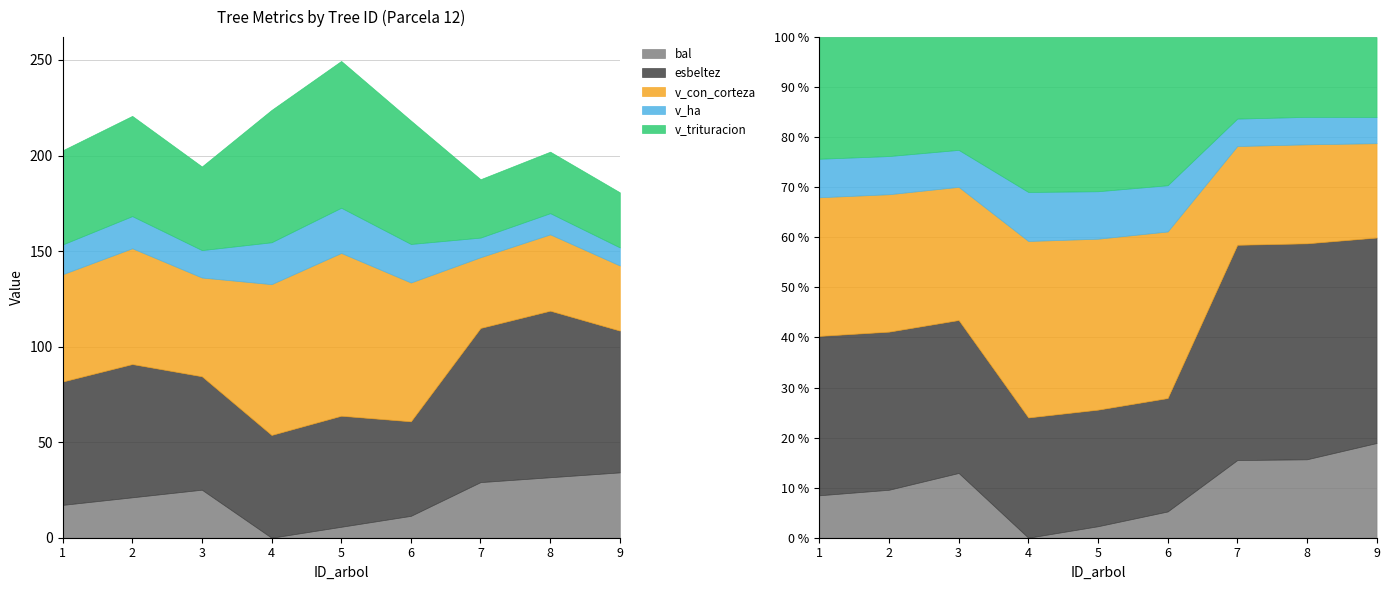

Which has a higher value, 8 or 1?

8